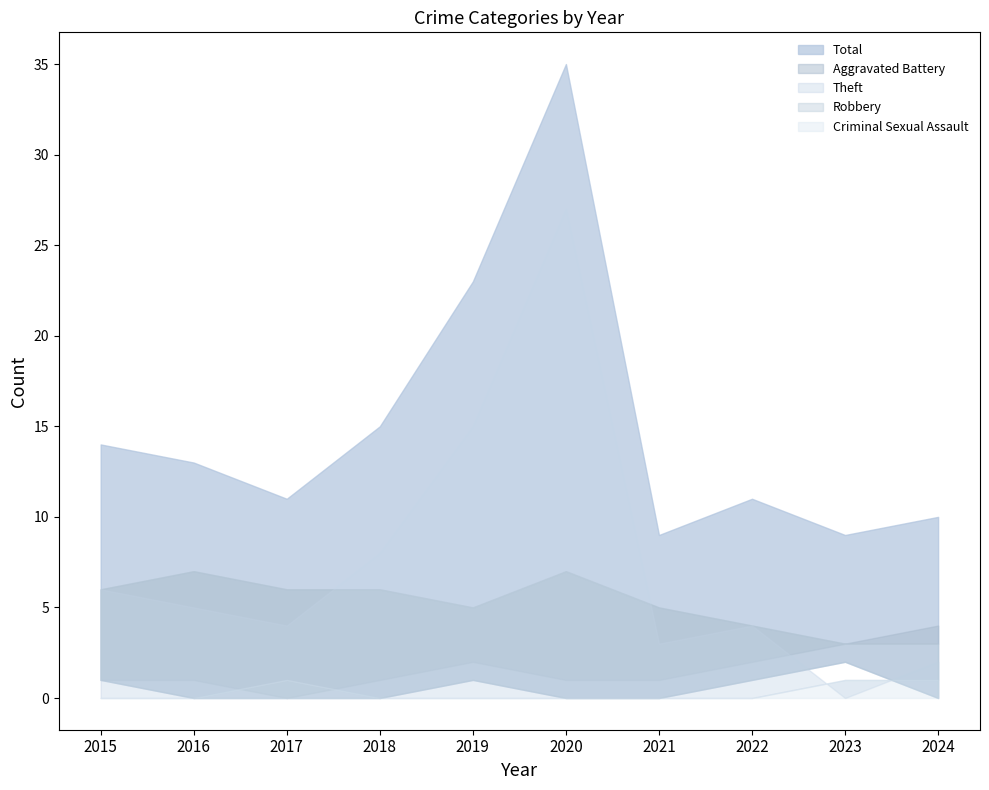

At which label does Criminal Sexual Assault reach its peak?

2017